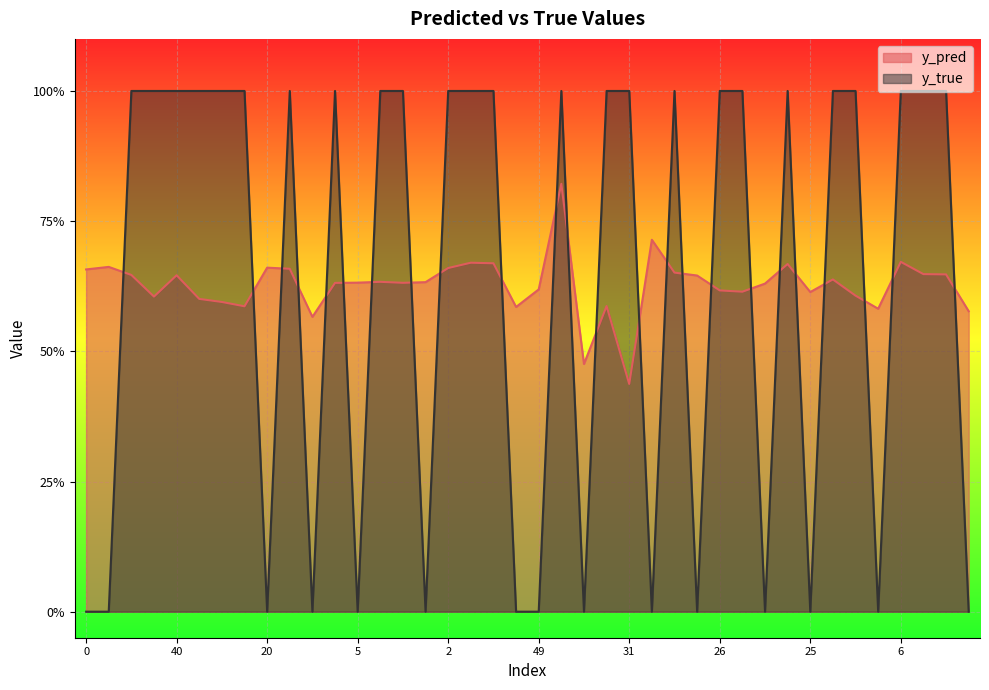

What is the label of the 4th point from the right?

6